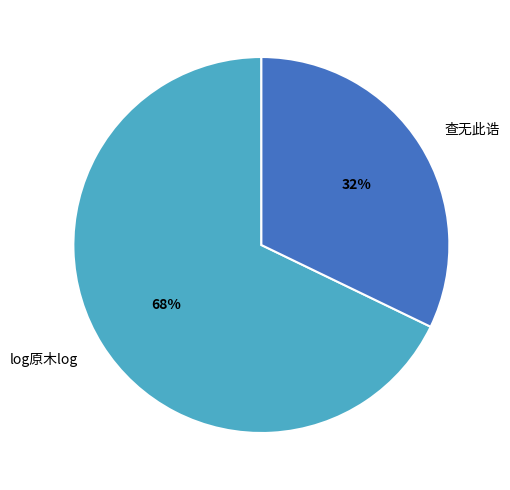

Is the sum of log原木log and 查无此诰 greater than half?

Yes